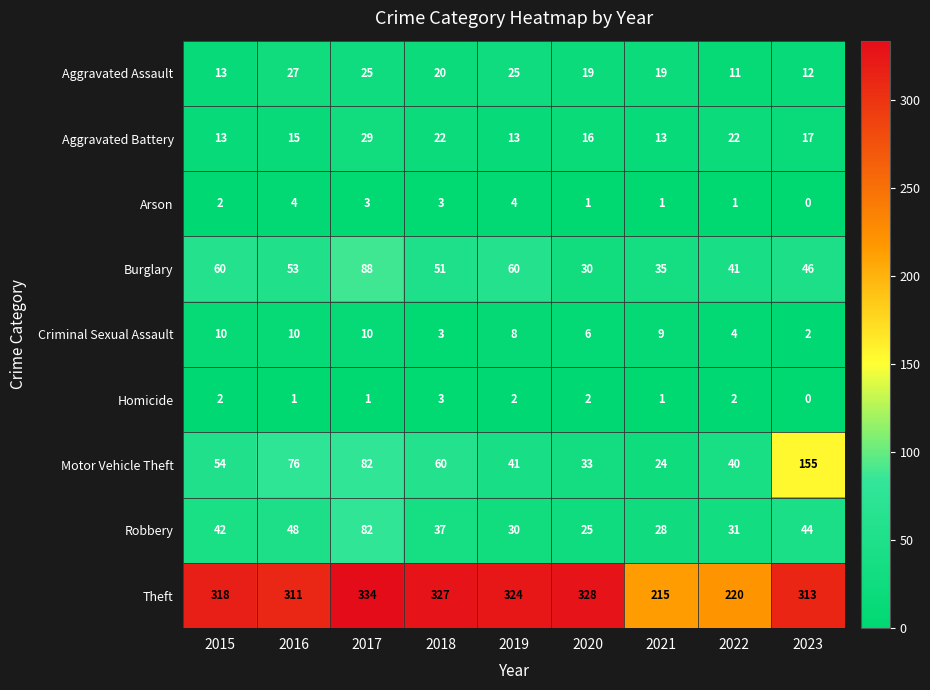

What is the sum of the Burglary values at 2021 and 2019?

95